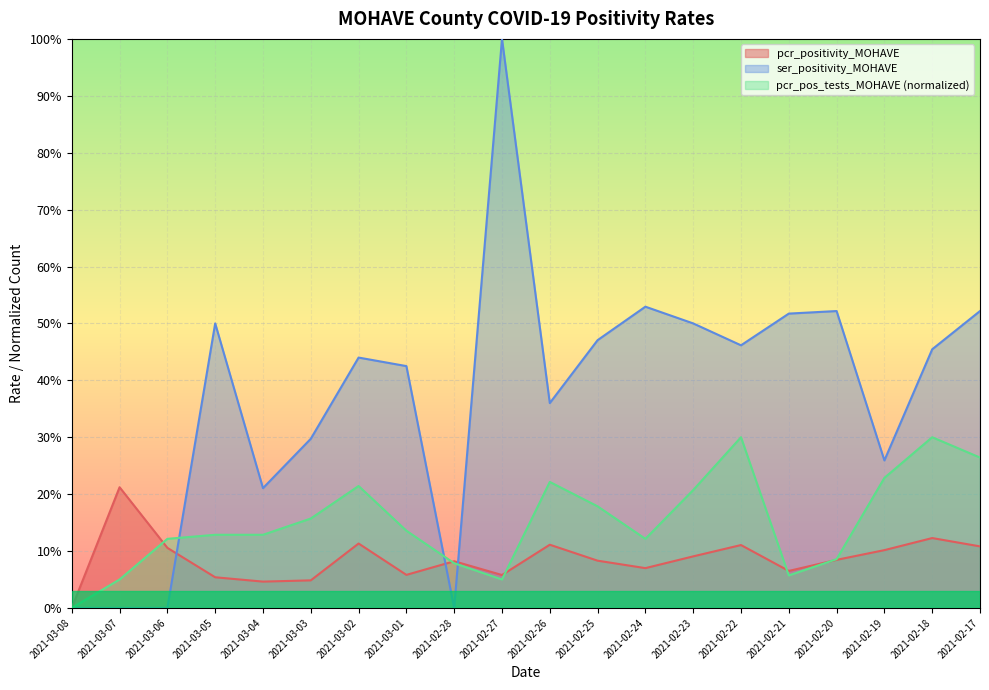

Reading left to right, extract all data points from this chart.

pcr_positivity_MOHAVE: 0.0	0.2	0.1	0.1	0.0	0.0	0.1	0.1	0.1	0.1	0.1	0.1	0.1	0.1	0.1	0.1	0.1	0.1	0.1	0.1
ser_positivity_MOHAVE: 0.0	0.0	0.0	0.5	0.2	0.3	0.4	0.4	0.0	1.0	0.4	0.5	0.5	0.5	0.5	0.5	0.5	0.3	0.5	0.5
pcr_pos_tests_MOHAVE: 0.0	0.0	0.1	0.1	0.1	0.2	0.2	0.1	0.1	0.0	0.2	0.2	0.1	0.2	0.3	0.1	0.1	0.2	0.3	0.3